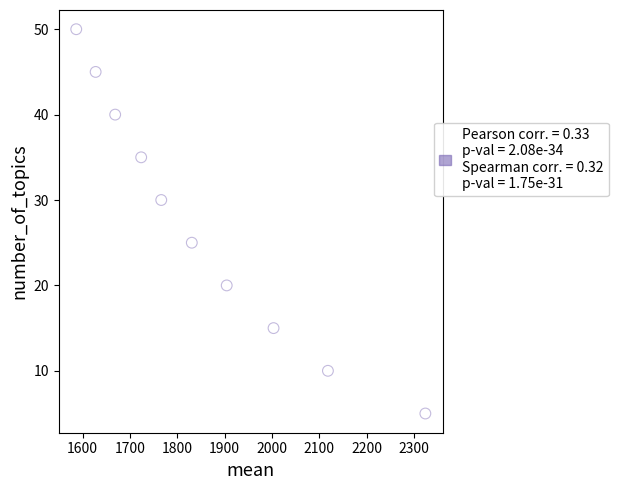

What Y value in the scatter plot is closest to 27?

25